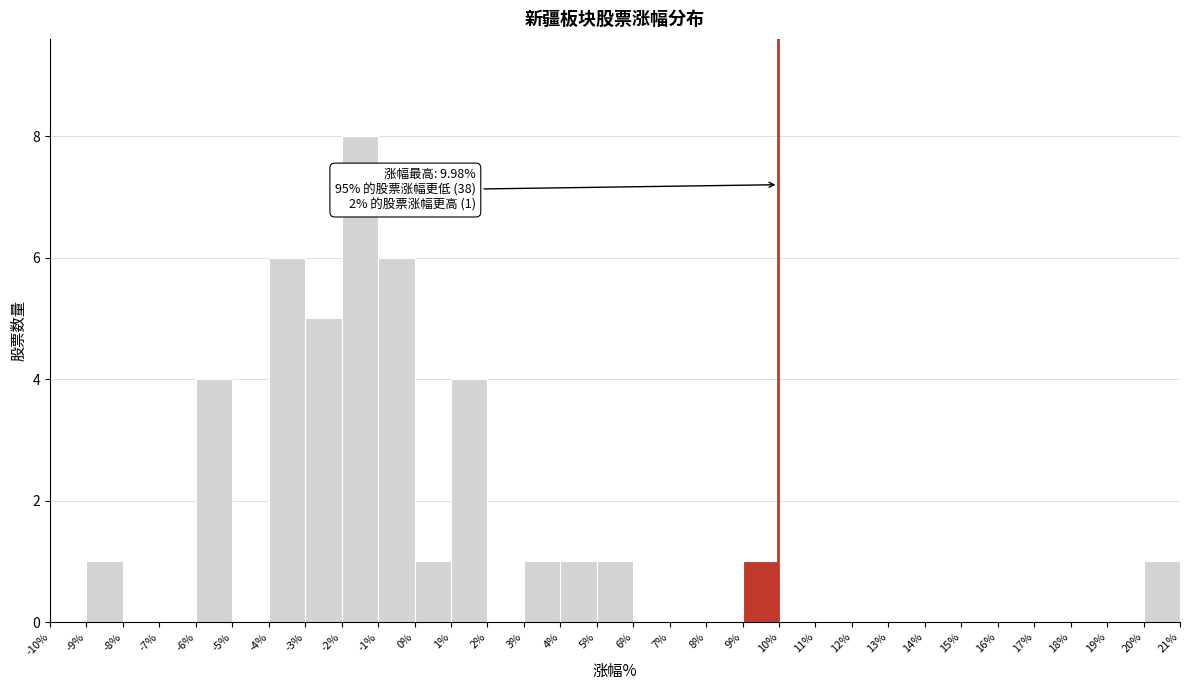

Which range on the x-axis has the tallest bar?

-2% to -1%